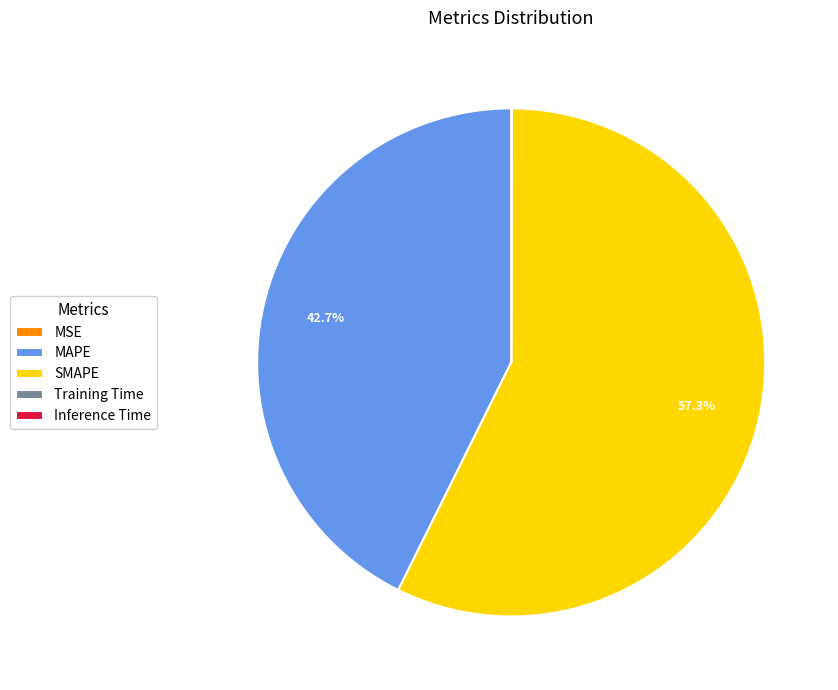

Which category has the biggest portion of the pie?

SMAPE